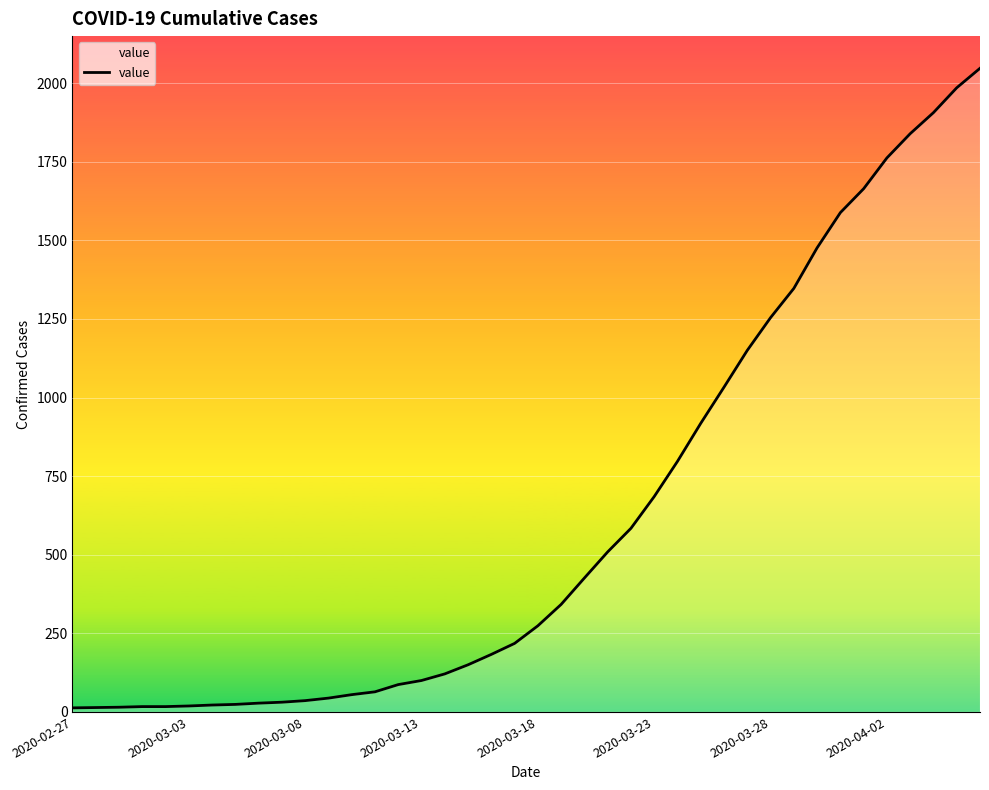

How many lines are shown in the chart?

1